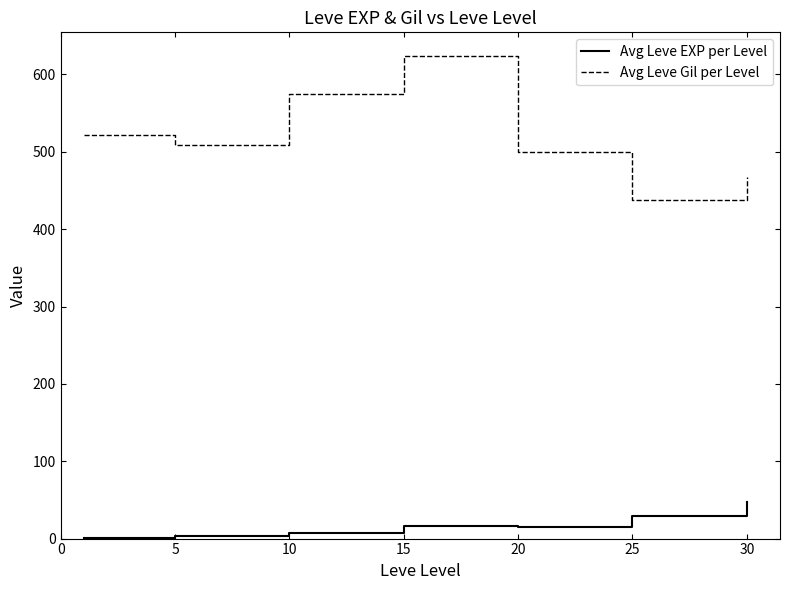

In Avg Leve EXP per Level, how many points are higher than both neighbors (excluding endpoints)?

1